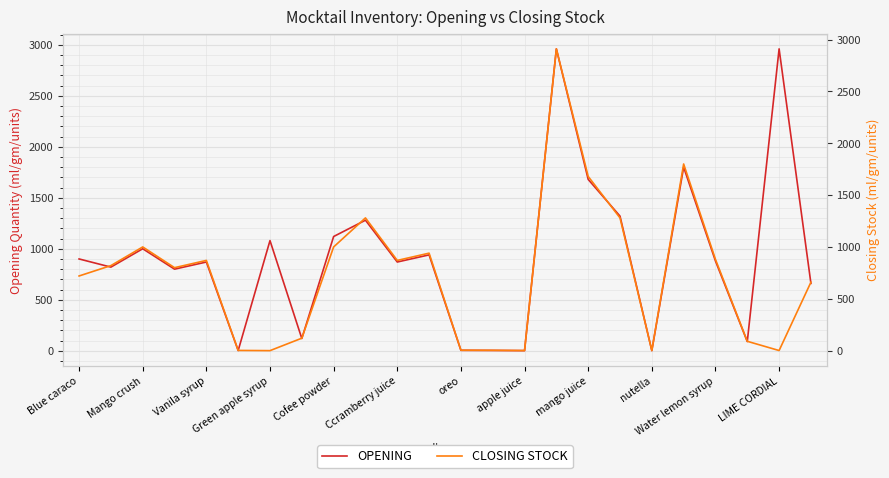

Rank the series by their average value, from lowest to highest.

CLOSING STOCK, OPENING